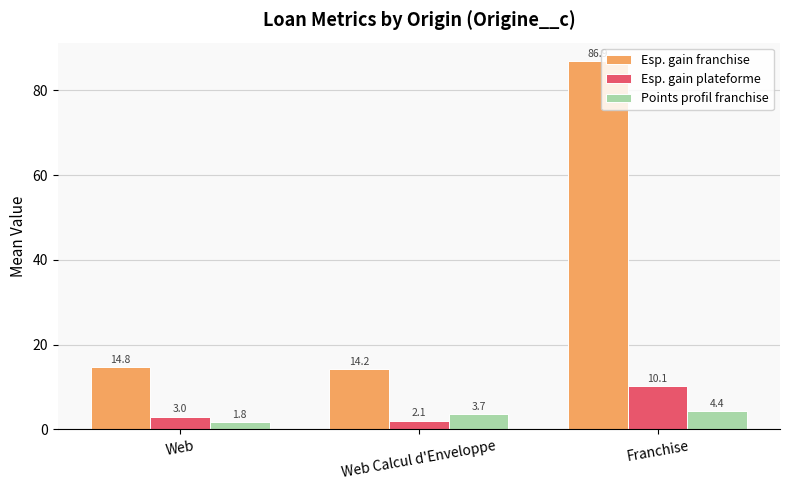

How many groups of bars are there?

3